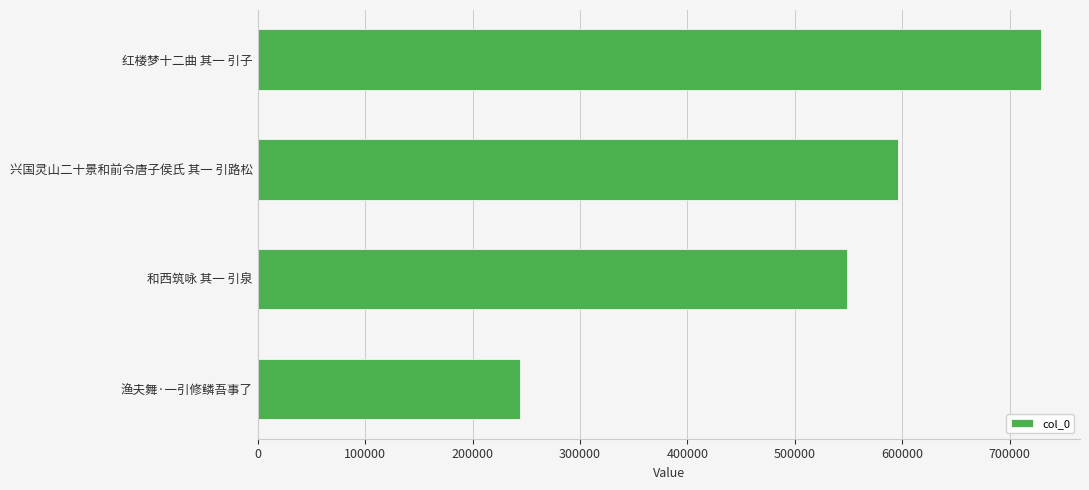

What is the difference between the maximum and second lowest values?

180070